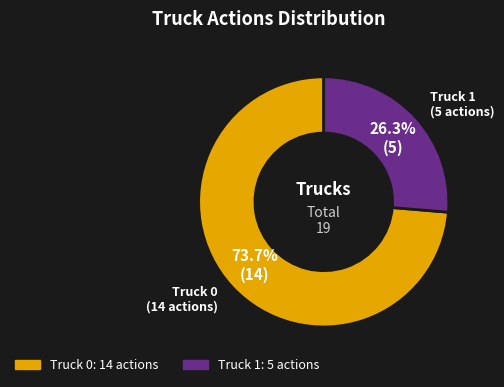

To the nearest percent, what percentage of the pie is Truck 1?

26%